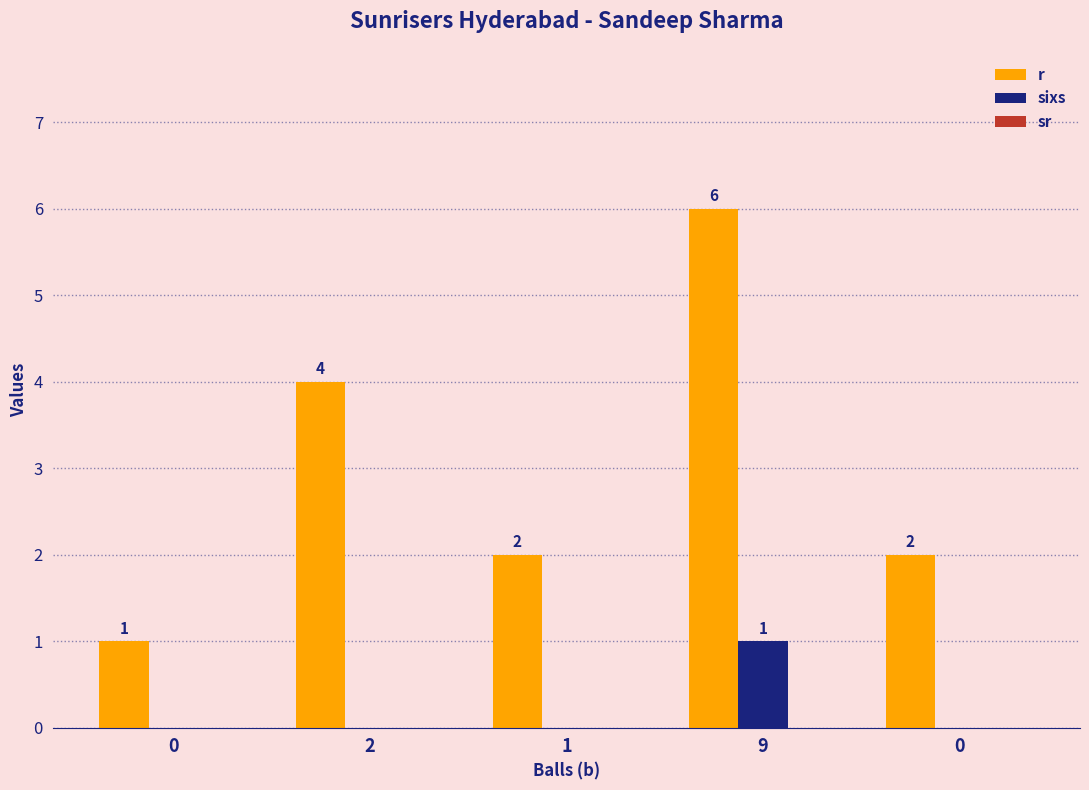

How many data points in sixs are above 0?

1